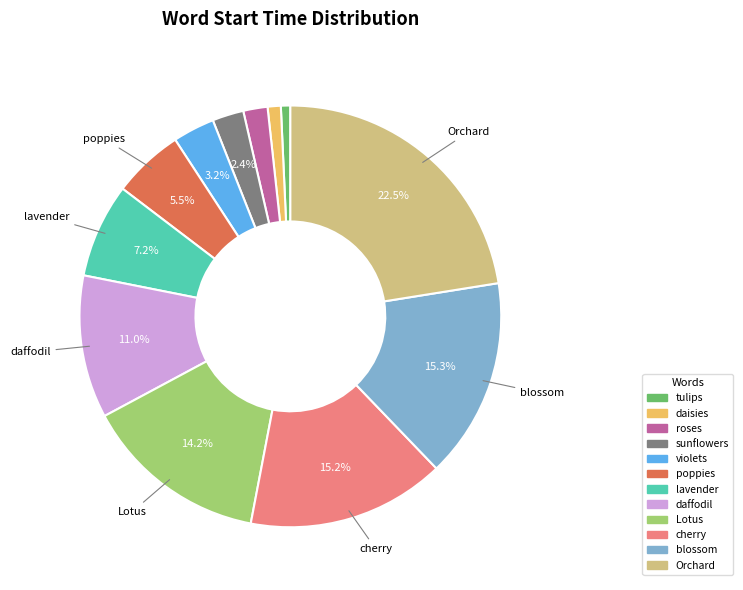

To the nearest percent, what percentage of the pie is sunflowers?

2%